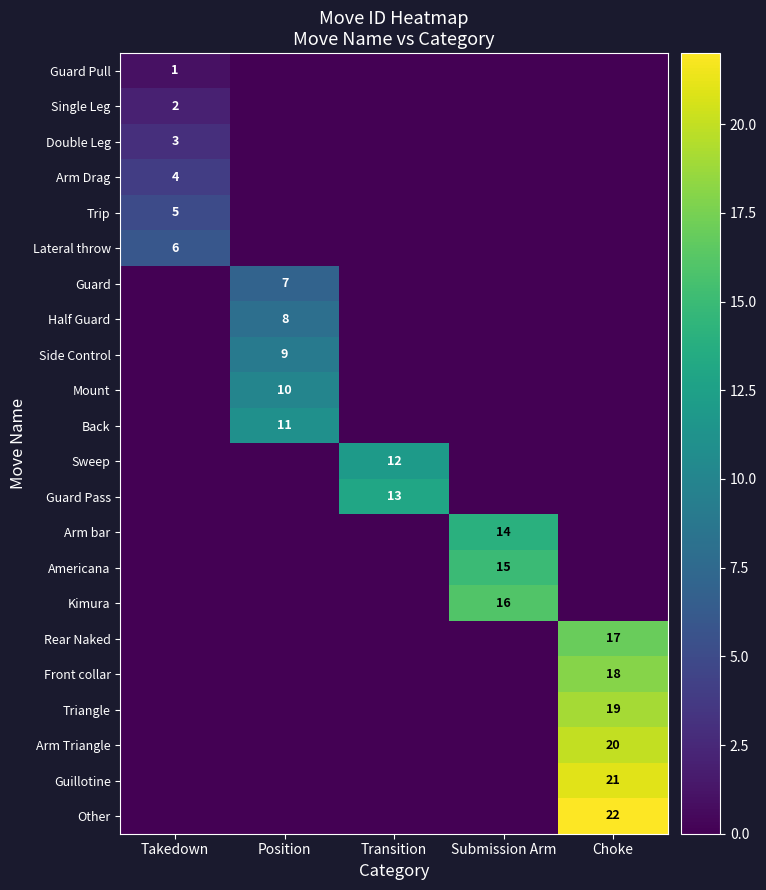

The value of Mount at Position is 10. True or false?

True